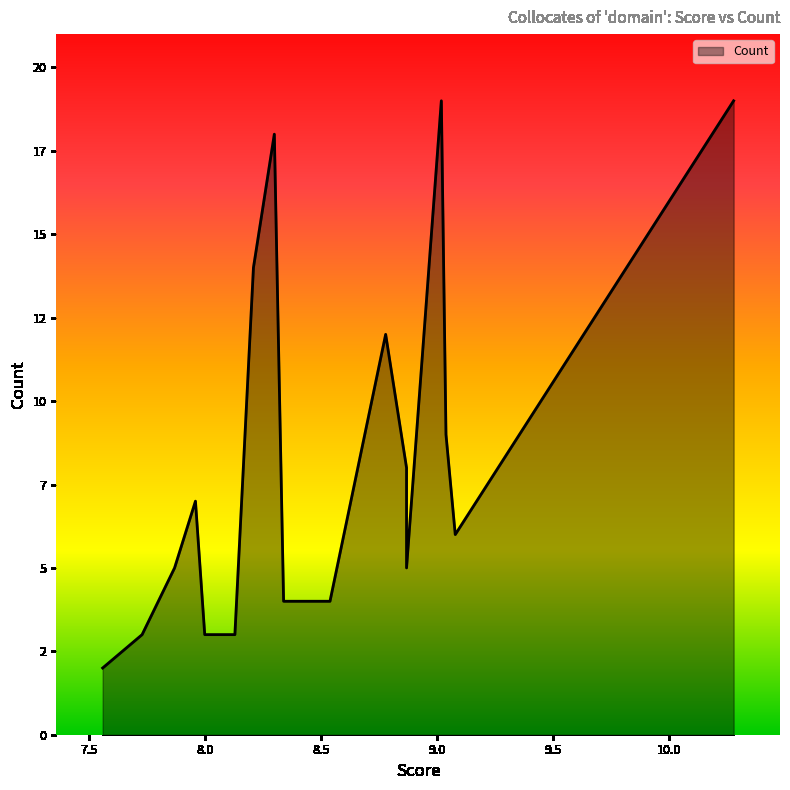

True or false: the data shows 3 at 8.0.

True